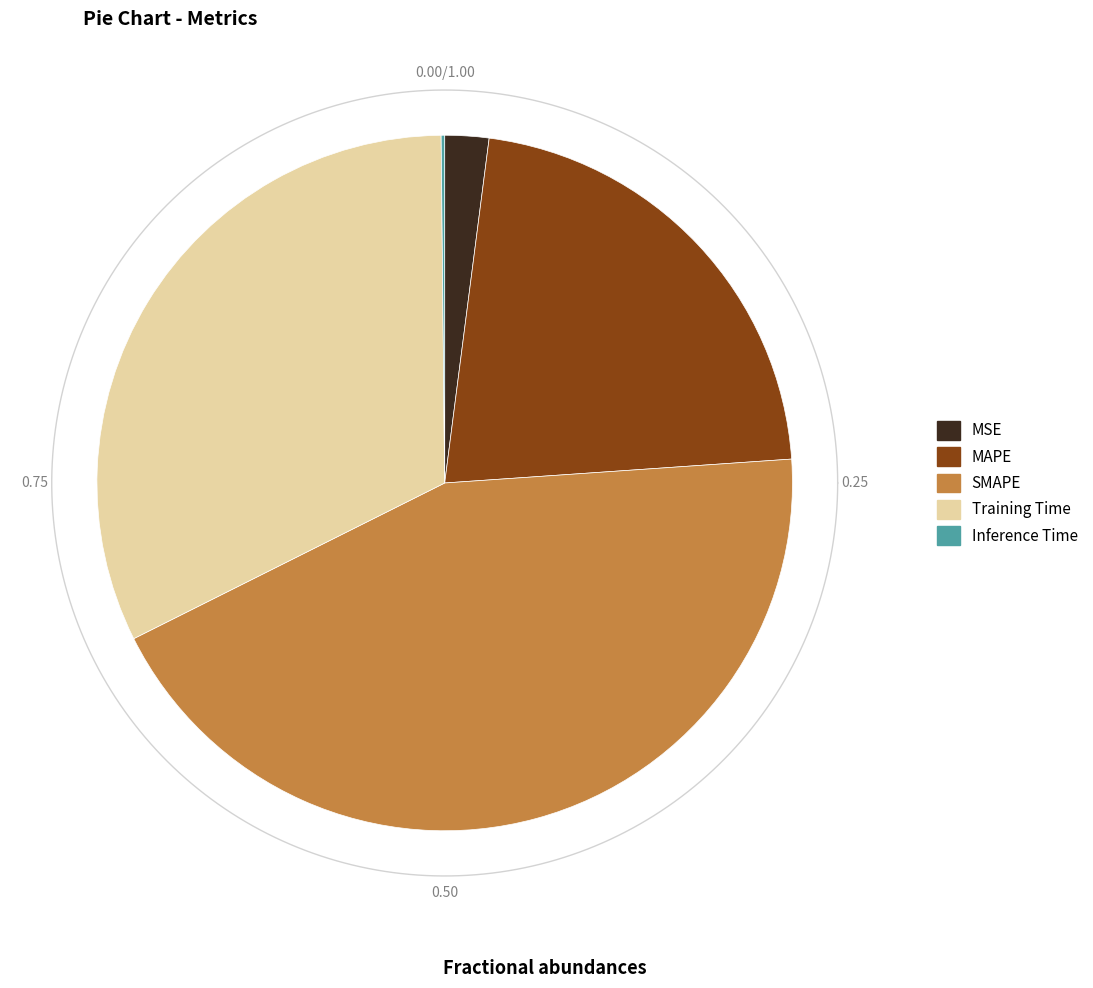

Which category has the biggest portion of the pie?

SMAPE